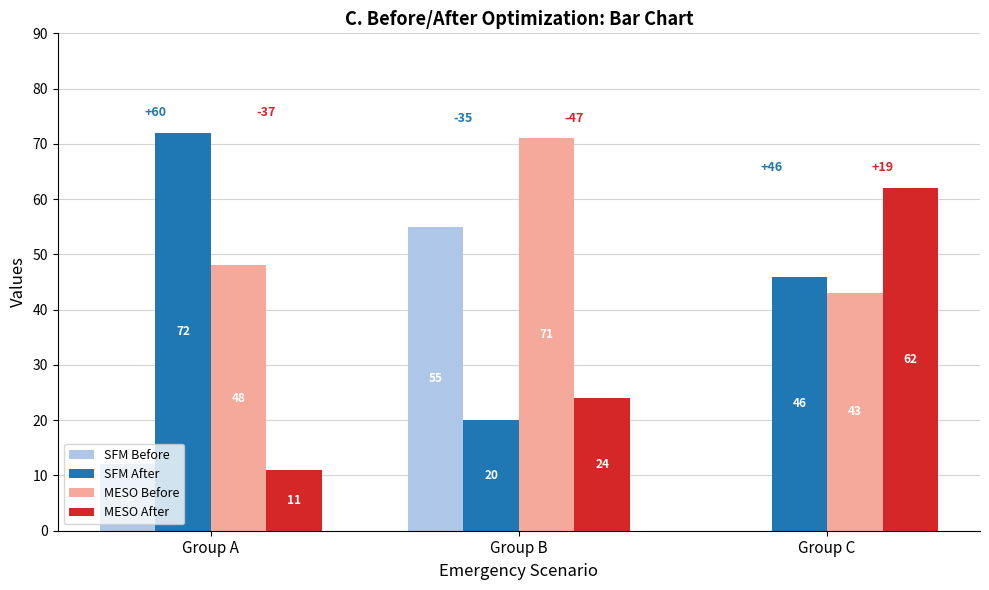

The SFM After series shows 111 at Group A. True or false?

False